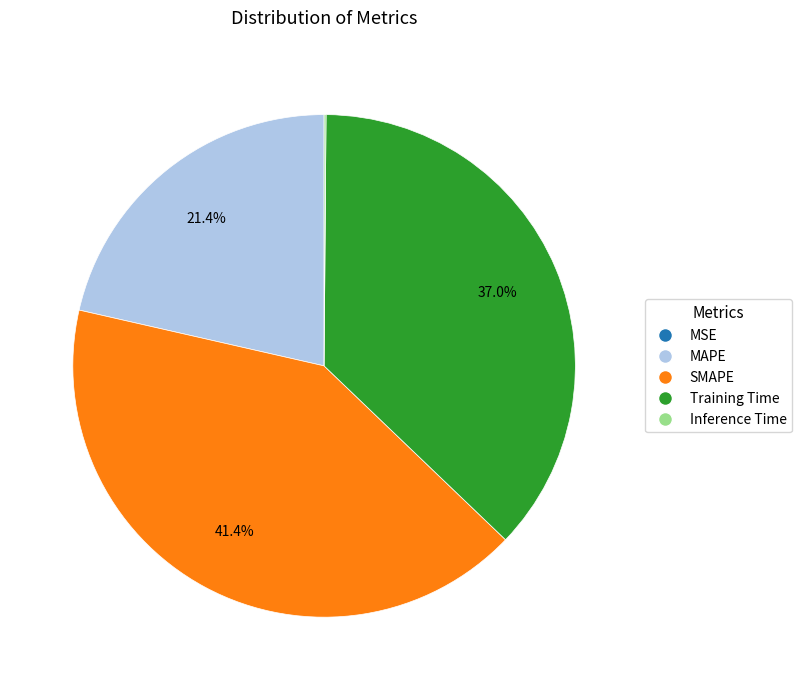

Which category has the biggest portion of the pie?

SMAPE